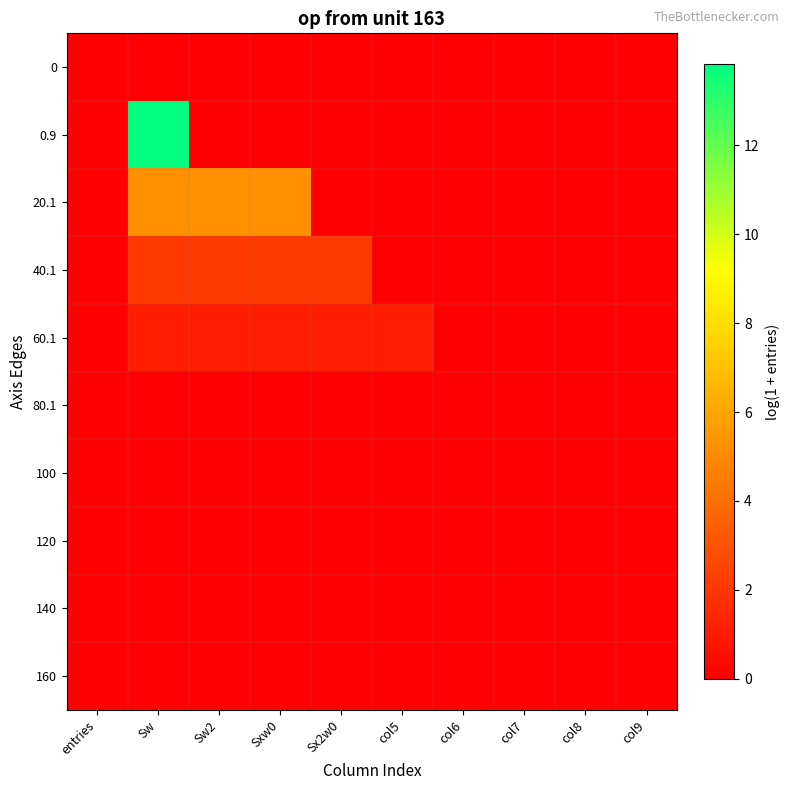

Rank the series by their maximum value, from highest to lowest.

0.9, 20.1, 40.1, 60.1, 0, 80.1, 100, 120, 140, 160